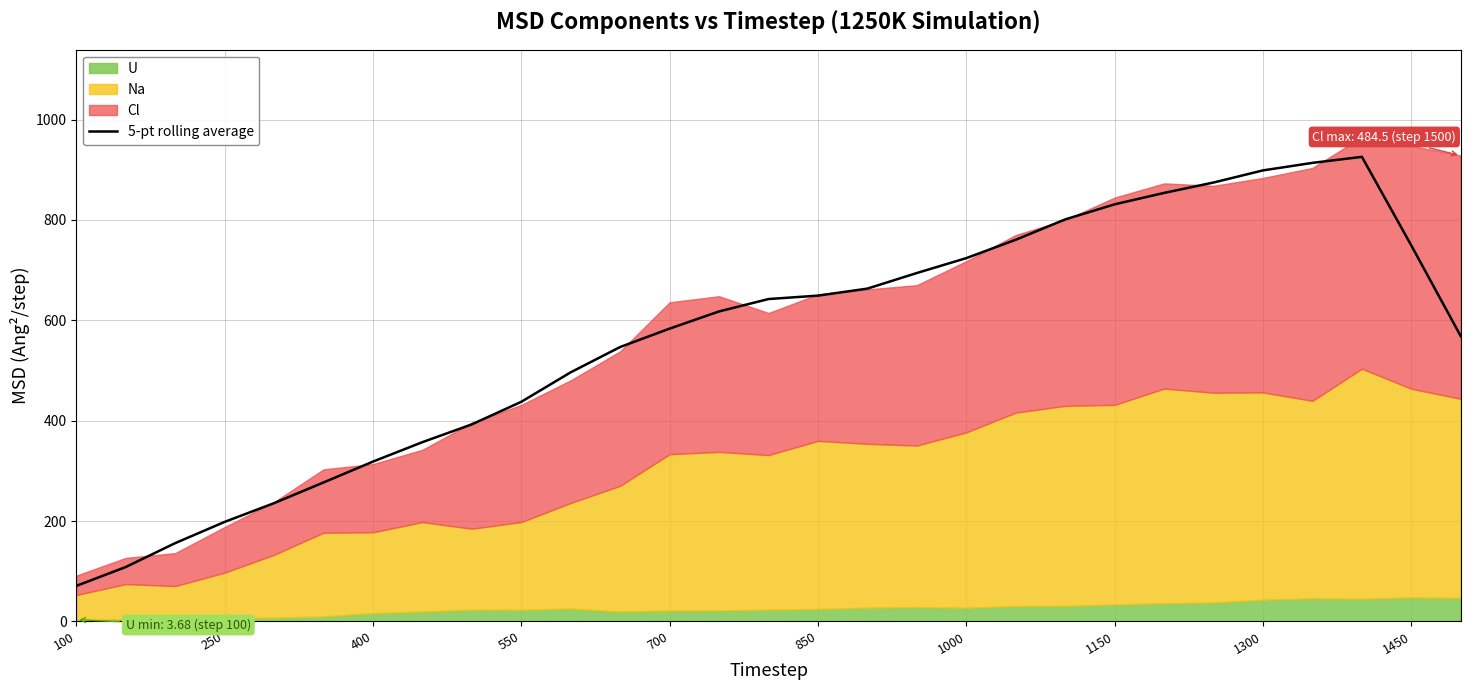

Reading right to left, transcribe all the data shown in this chart.

568.2	748.9	925.7	913.6	898.7	874.5	853.8	831.1	801.0	760.5	723.9	694.2	663.1	649.2	642.3	617.7	583.4	546.8	496.4	437.6	392.7	357.2	318.5	276.9	235.7	198.4	156.0	108.5	70.8